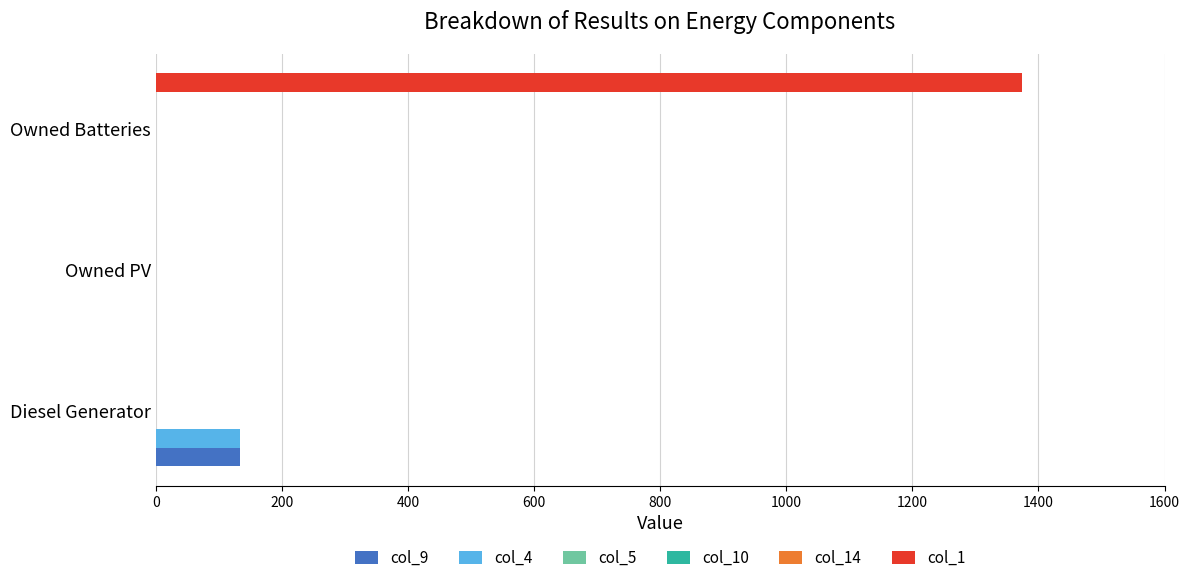

What is the average value of the col_4 series?

44.3